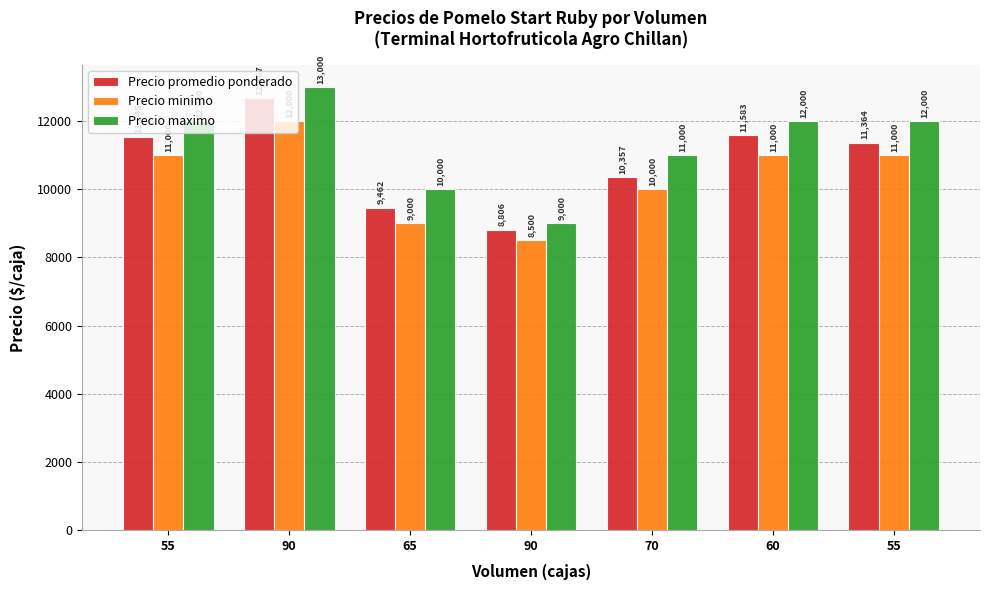

What is the label of the 3rd bar from the left?

65